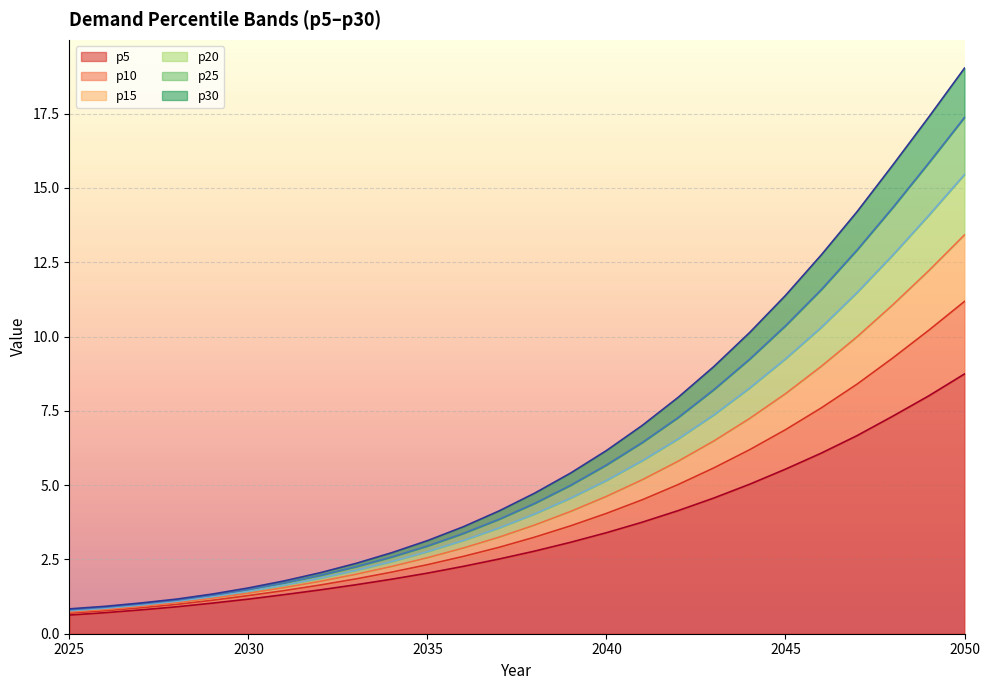

What is the difference between the p25 values at 2034 and 2032?

0.6